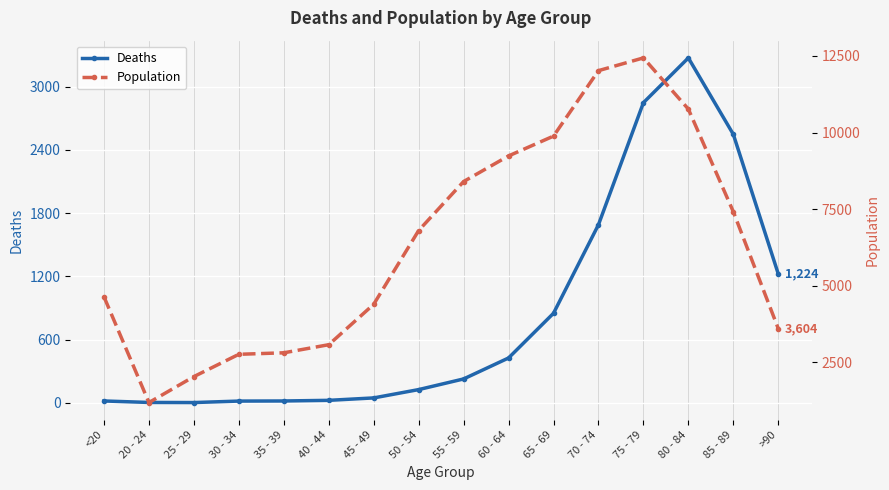

What is the sum of all Population values?

101482